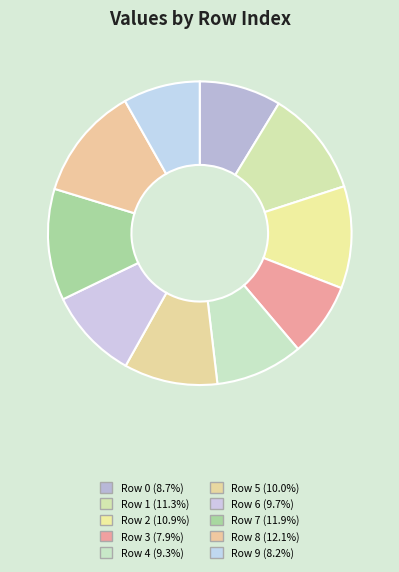

How many slices are in this pie chart?

10